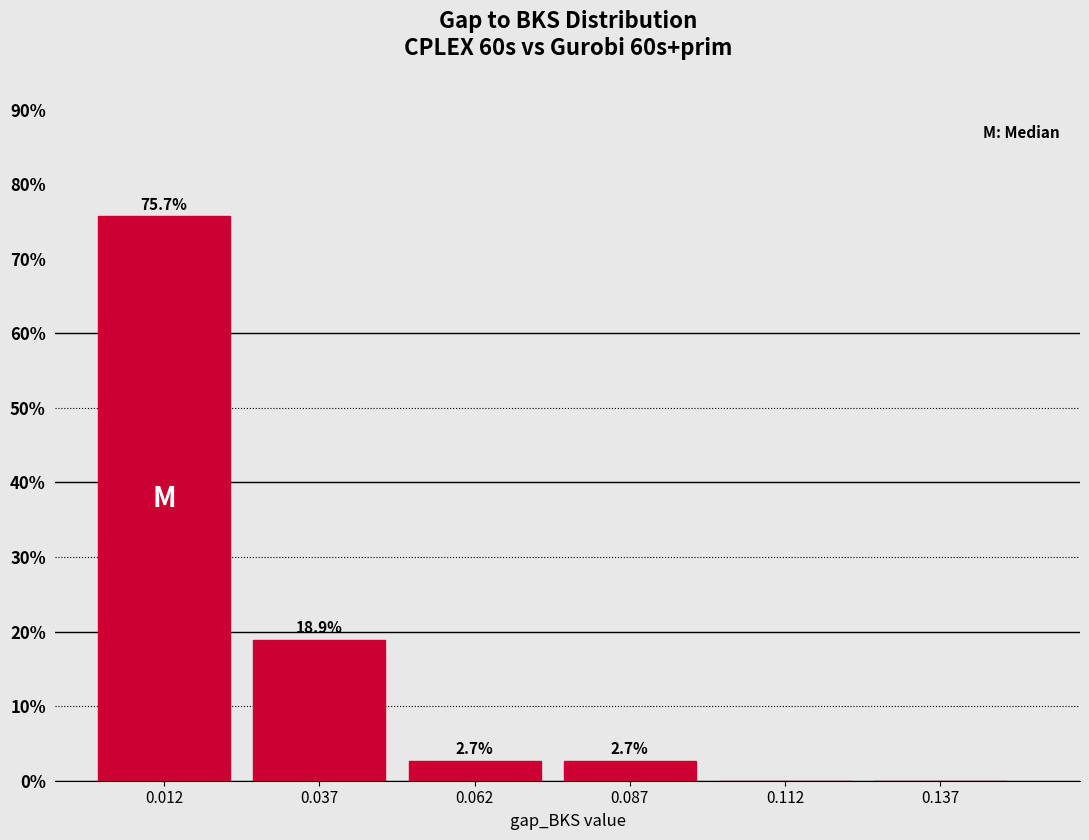

Which range on the x-axis has the tallest bar?

0.000 to 0.025